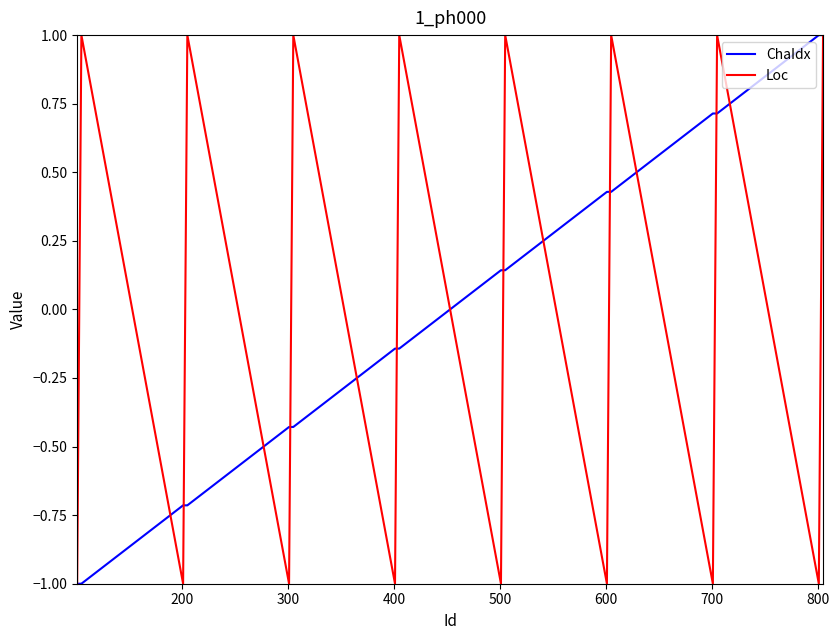

What is the smallest value displayed?

-1.0